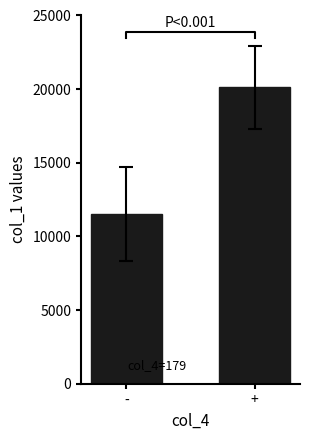

The value at - is 11541. True or false?

True